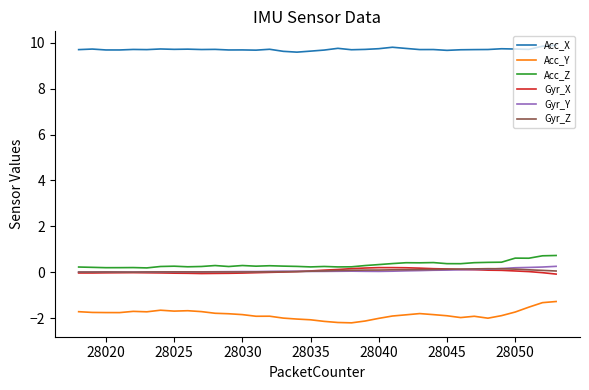

Which series has the largest total across all categories?

Acc_X